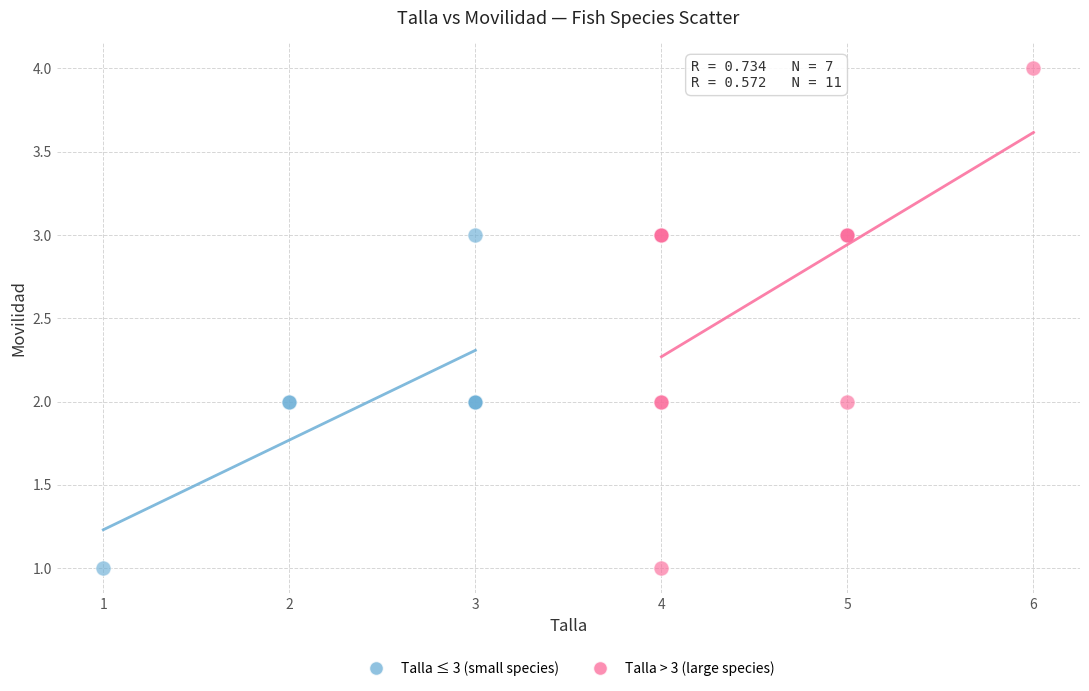

Which series contains the highest Y value?

Talla > 3 (large species)